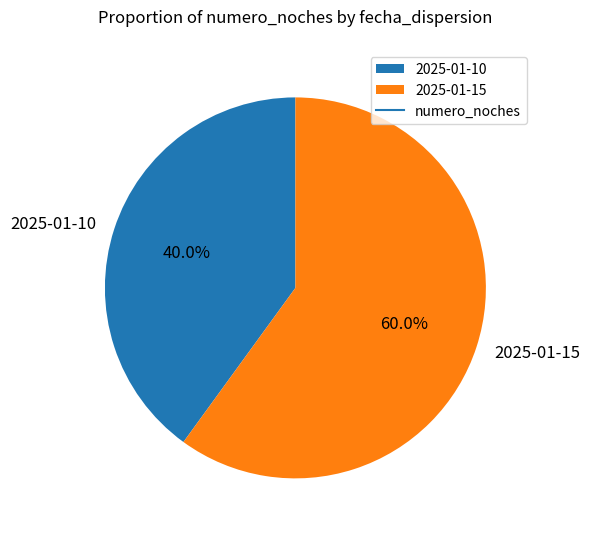

What percentage is the 2025-01-10 slice, to the nearest percent?

40%